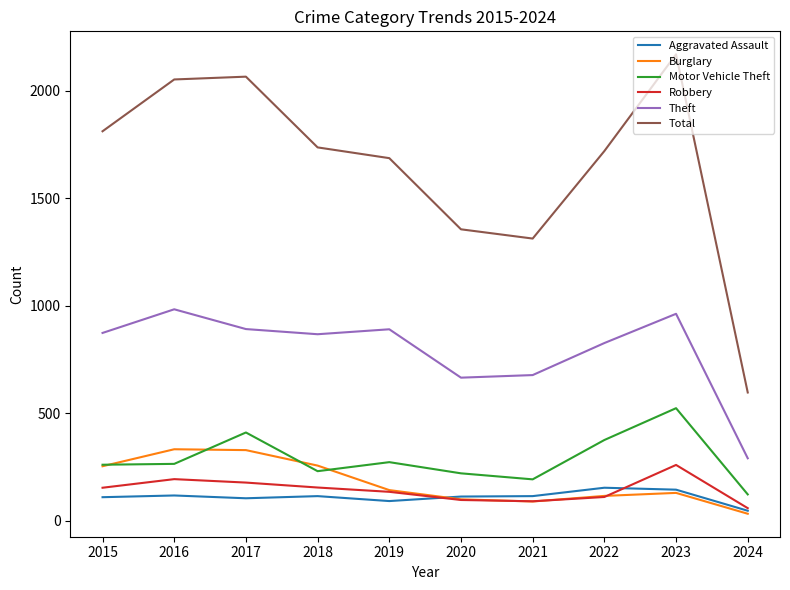

Between 2017 and 2022, which series saw the biggest shift?

Total